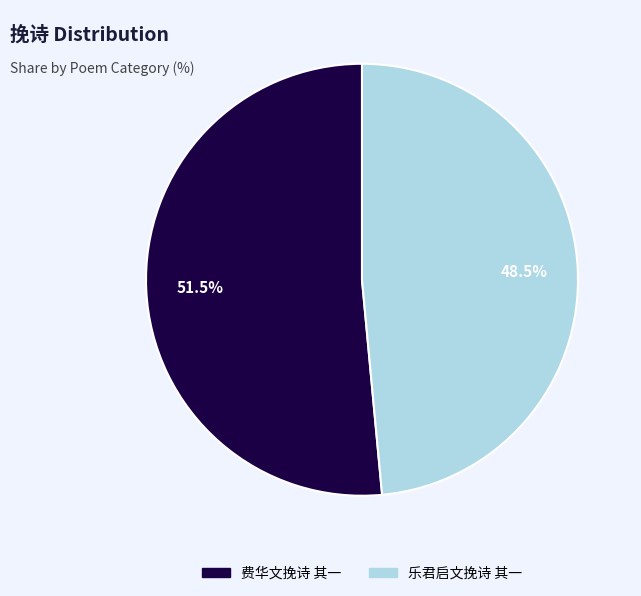

What percentage is NOT represented by 费华文挽诗 其一?

48.5%